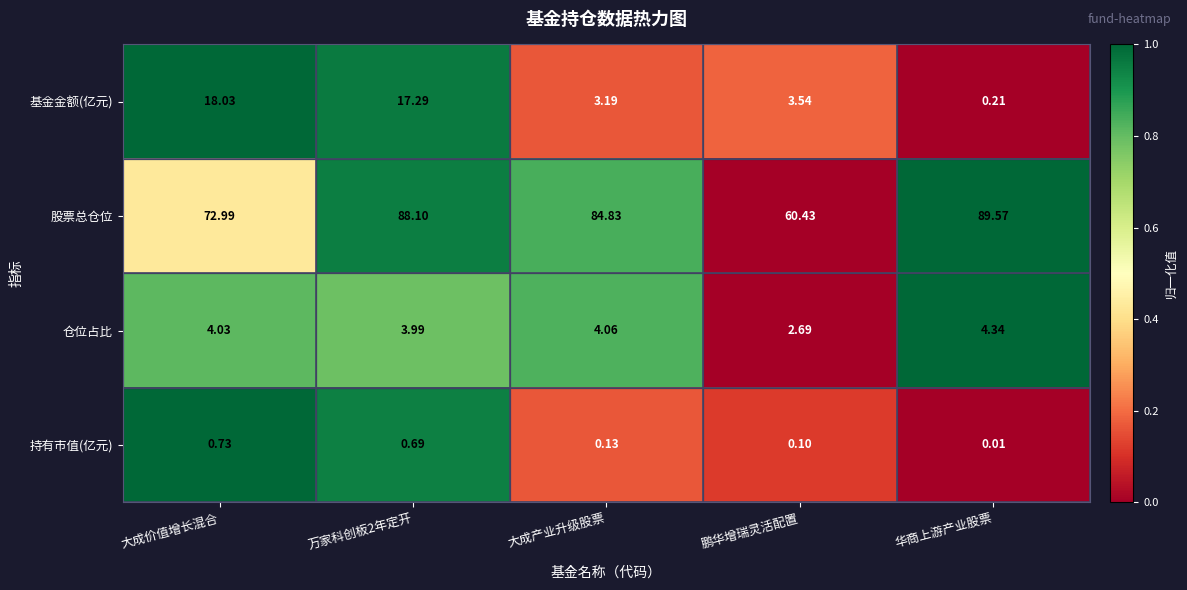

Which series has the largest range (max minus min)?

股票总仓位